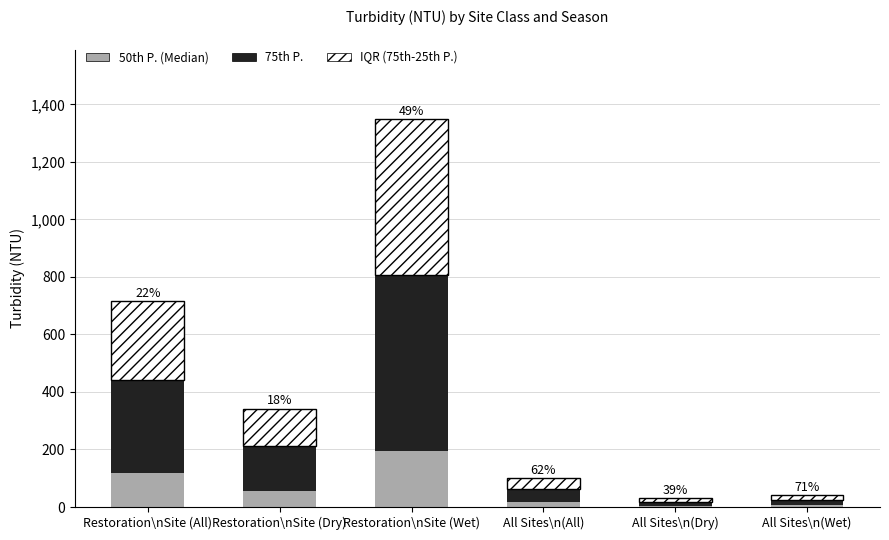

At which category is the sum across all series the highest?

Restoration\nSite (Wet)